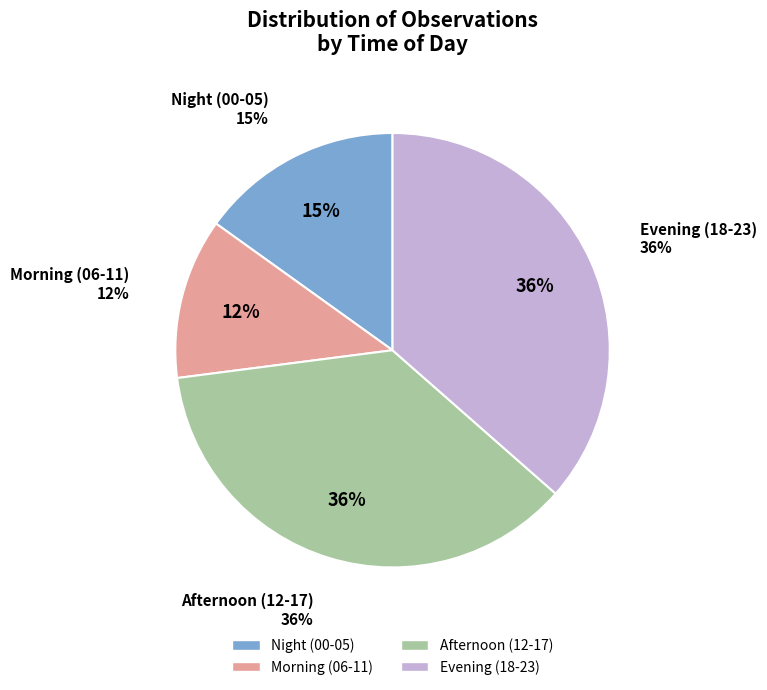

To the nearest percent, what is the average slice percentage?

25%